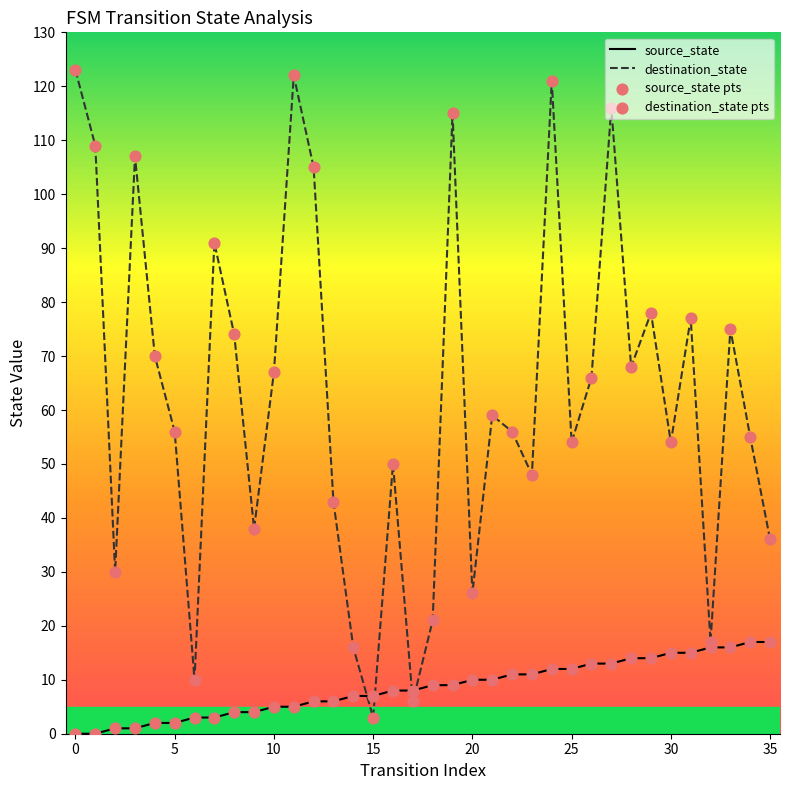

What are all the series names shown in the legend?

source_state, destination_state, source_state pts, destination_state pts